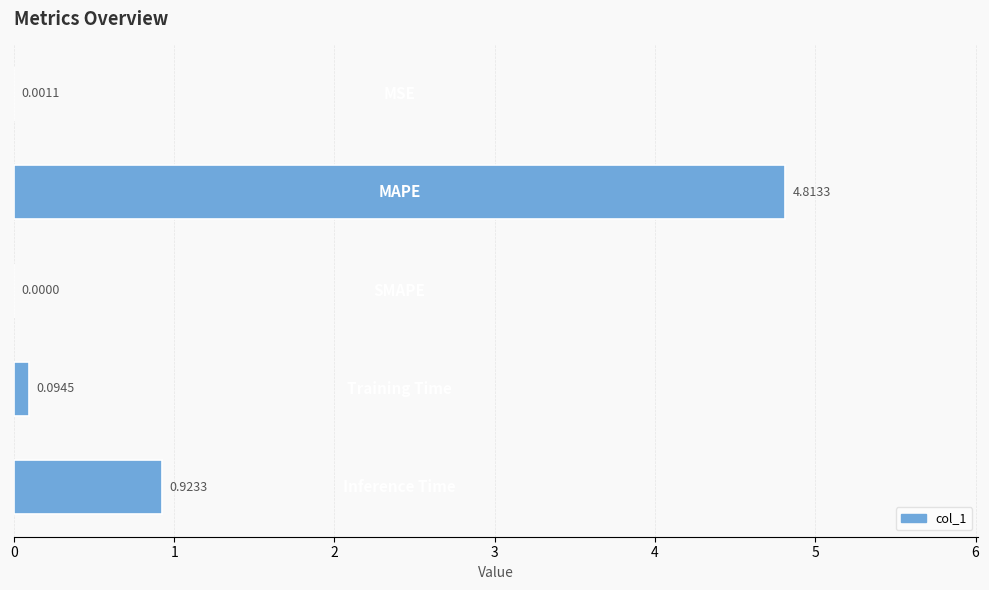

What is the sum of all values?

5.8